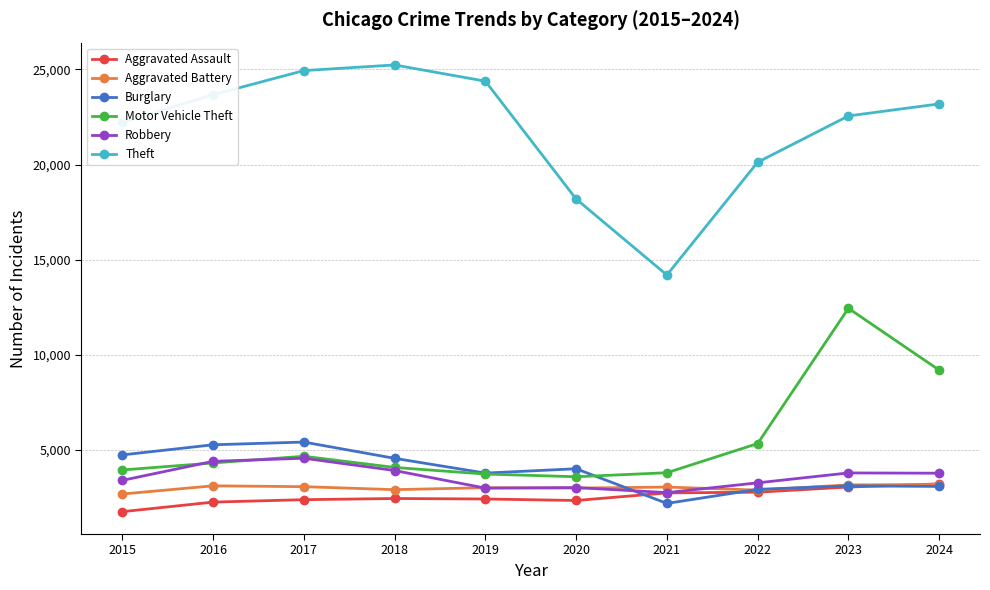

True or false: Robbery and Burglary intersect in this chart.

True